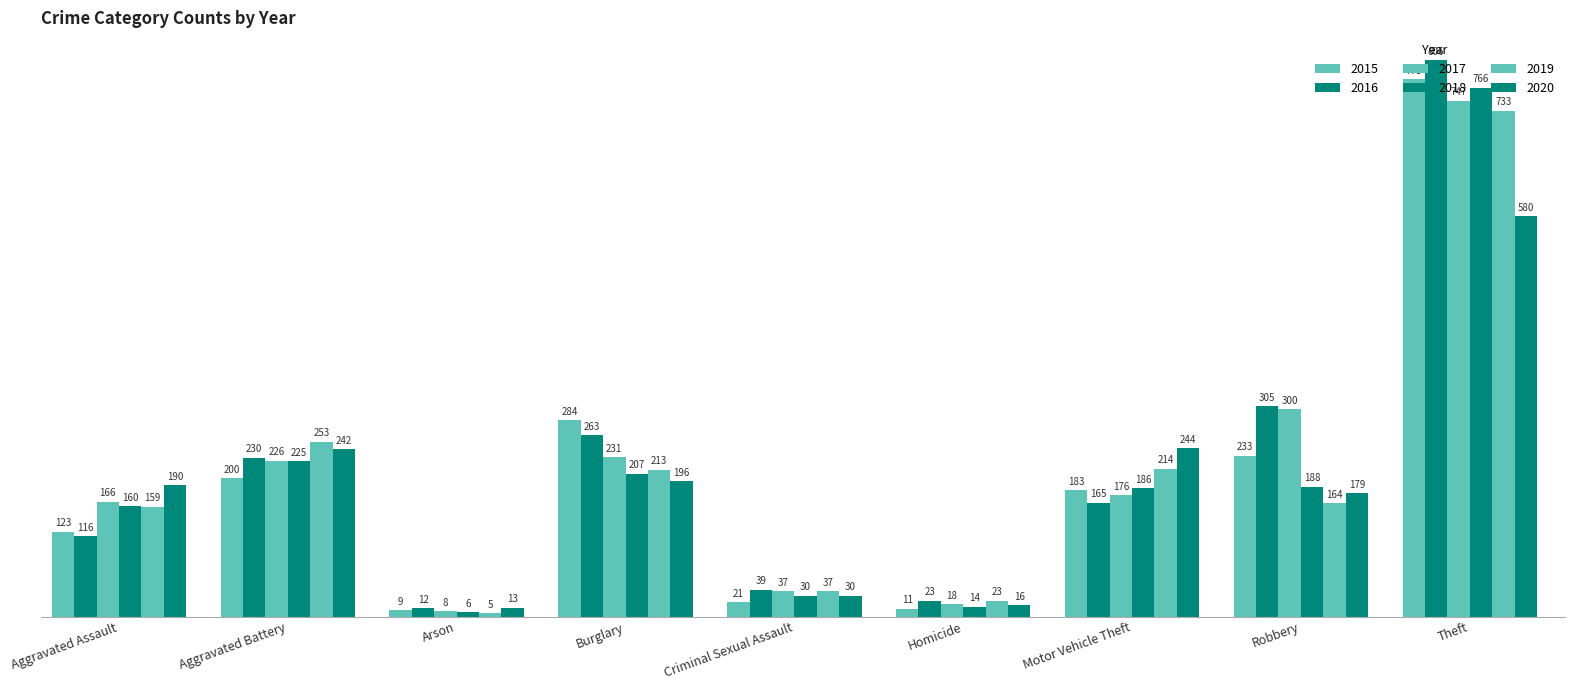

At which category is the sum across all series the highest?

Theft